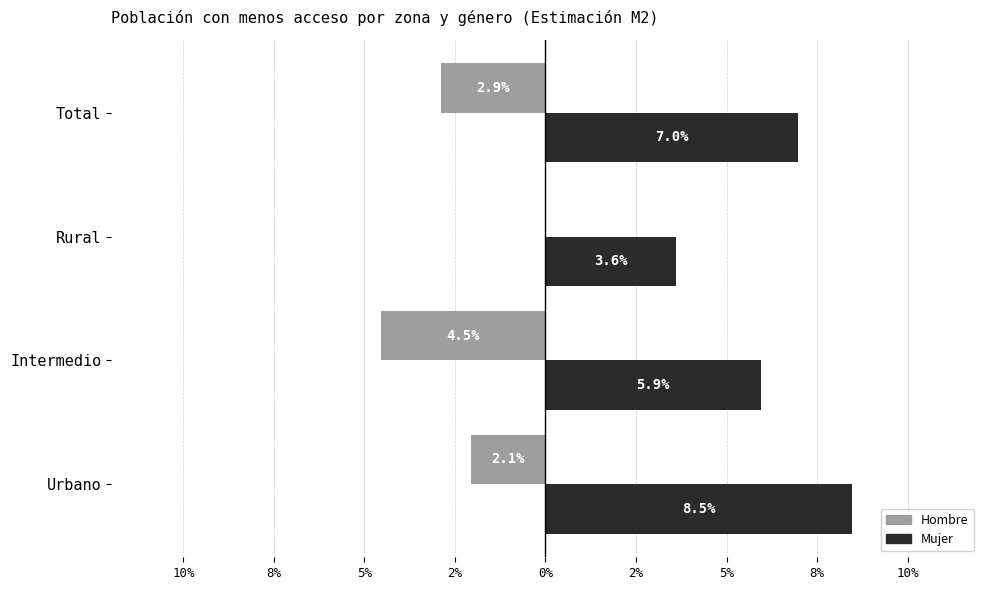

Rank the series by their maximum value, from lowest to highest.

Hombre, Mujer